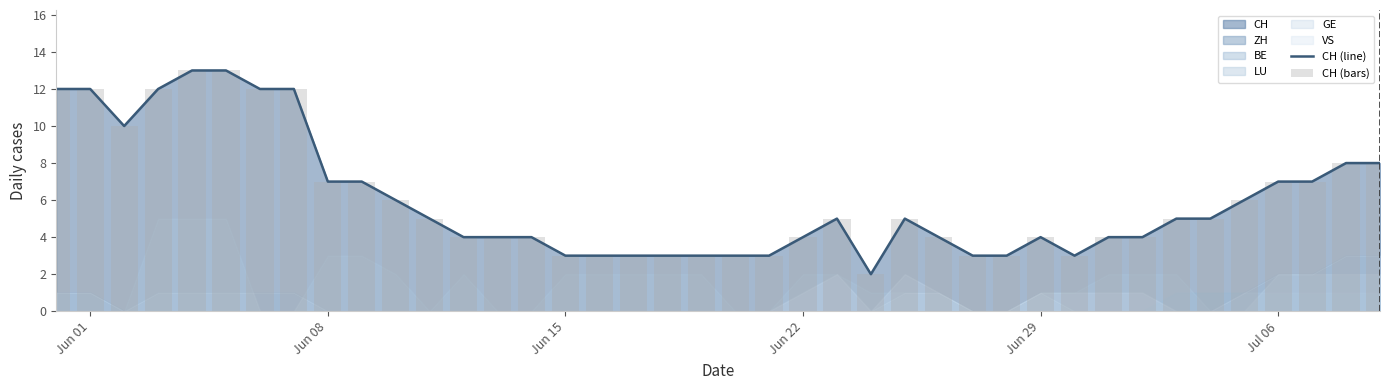

What is the difference between the second highest and minimum values in the CH (bars) series?

11